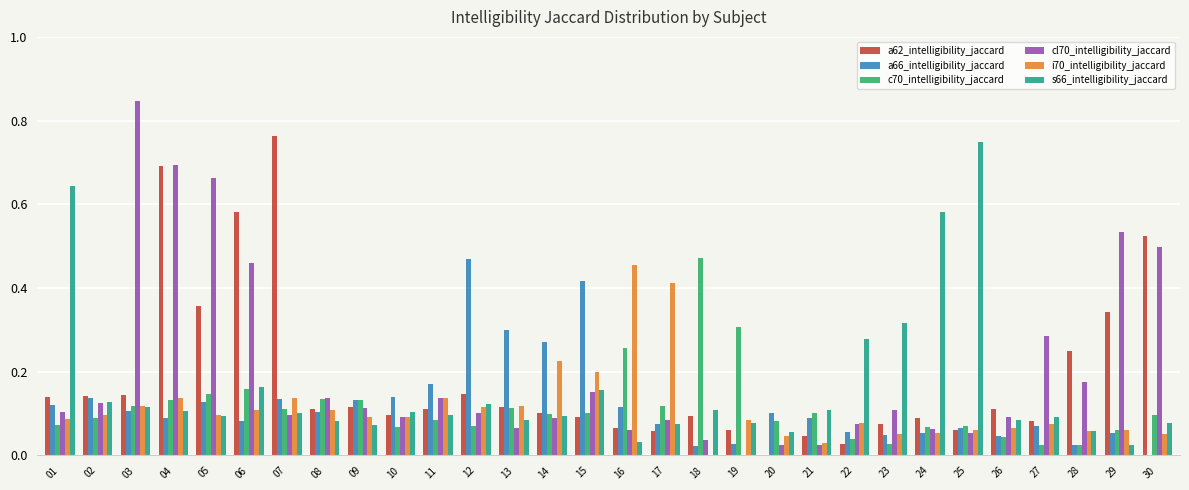

Which series has the largest total across all categories?

cl70_intelligibility_jaccard